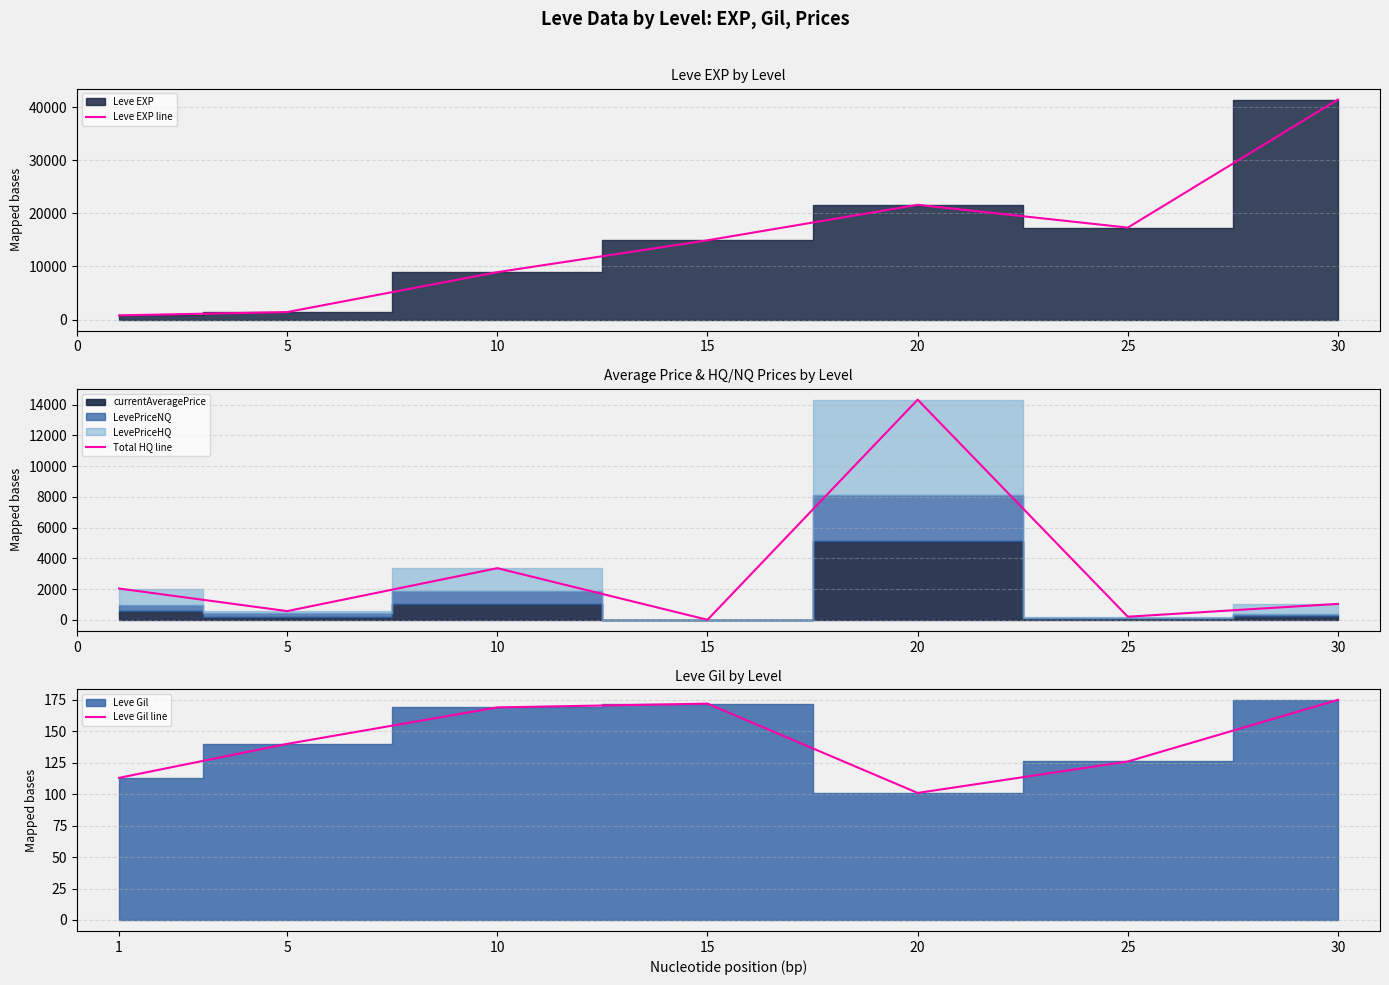

Rank the categories by Leve Gil line value from highest to lowest.

30, 15, 10, 5, 25, 1, 20